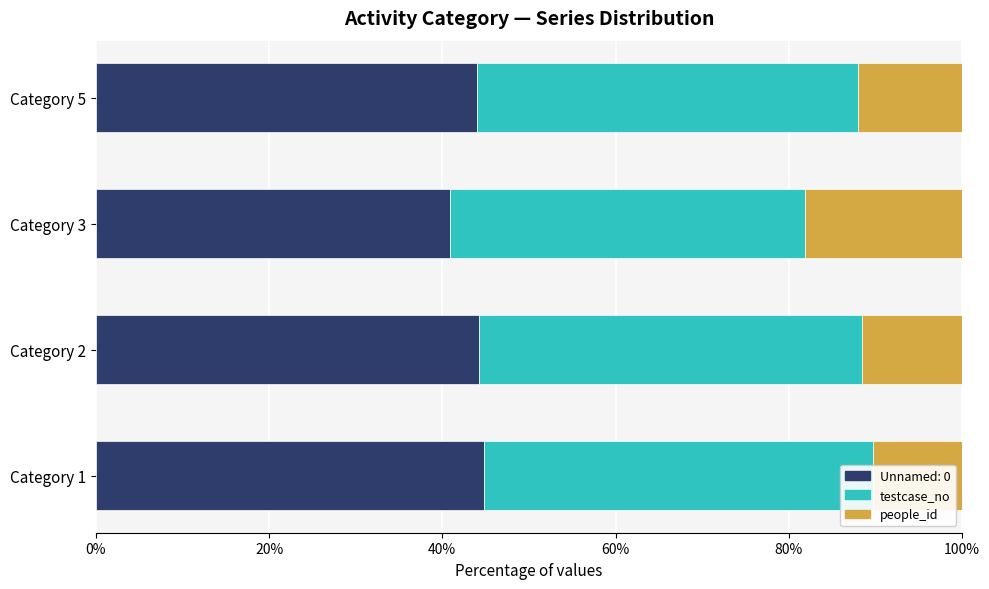

Between Category 1 and Category 3, which series saw the biggest shift?

people_id